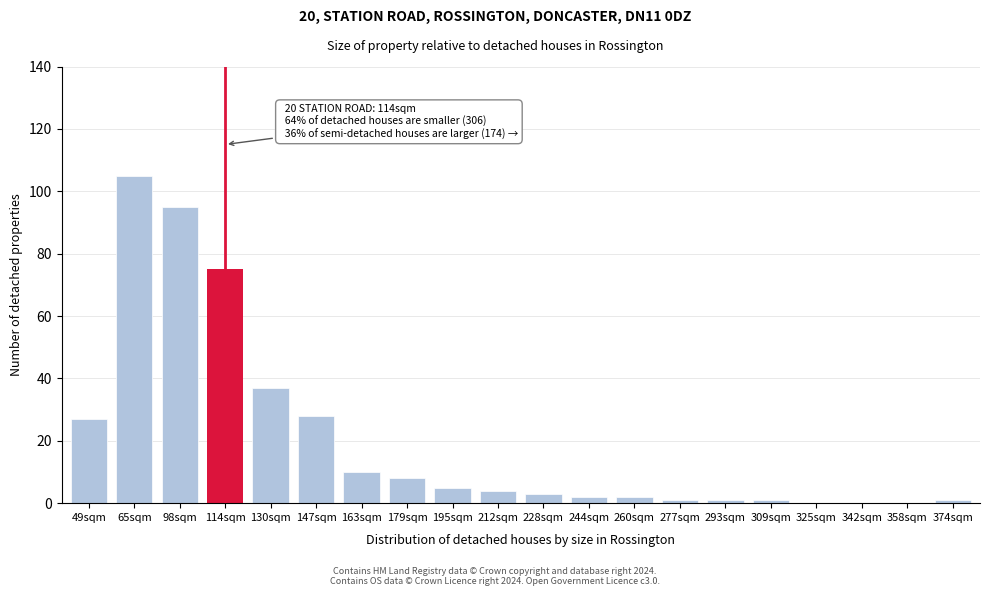

Reading right to left, what are all the values shown in this chart?

374sqm=1	358sqm=0	342sqm=0	325sqm=0	309sqm=1	293sqm=1	277sqm=1	260sqm=2	244sqm=2	228sqm=3	212sqm=4	195sqm=5	179sqm=8	163sqm=10	147sqm=28	130sqm=37	114sqm=75	98sqm=95	65sqm=105	49sqm=27